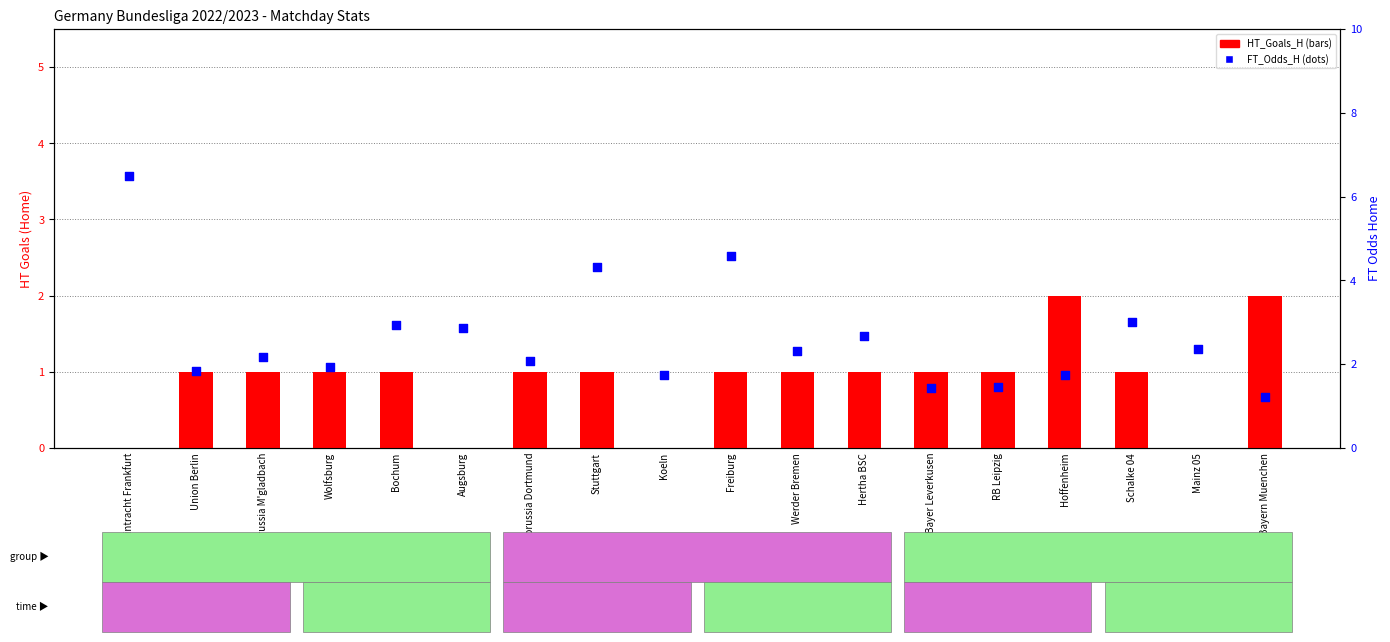

At which category is the sum across all series the highest?

Eintracht Frankfurt